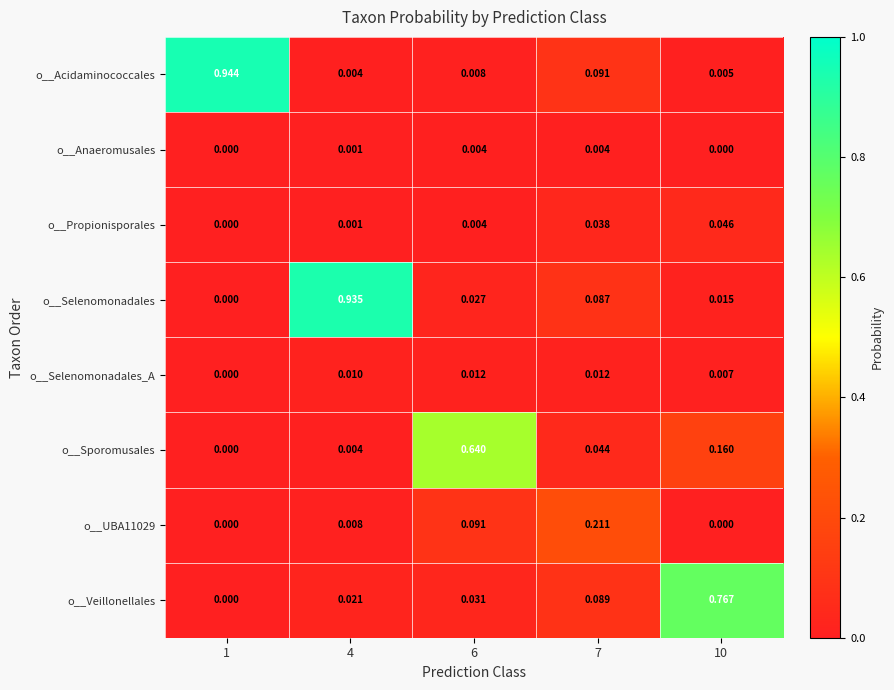

How many distinct data groups are displayed?

8